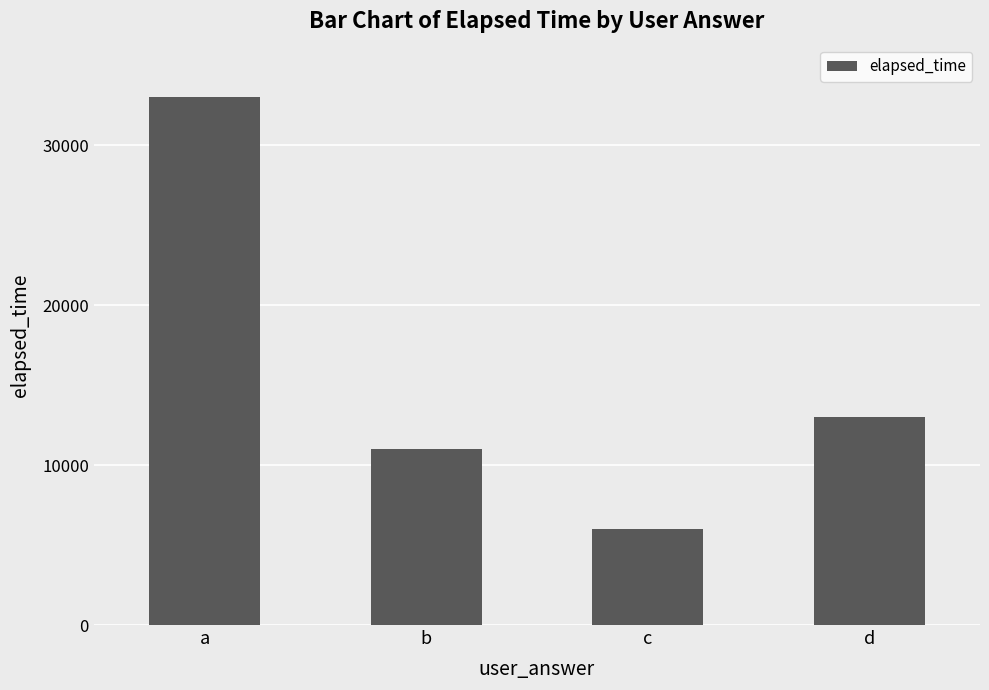

Where is the data nearest to the value 19500?

d